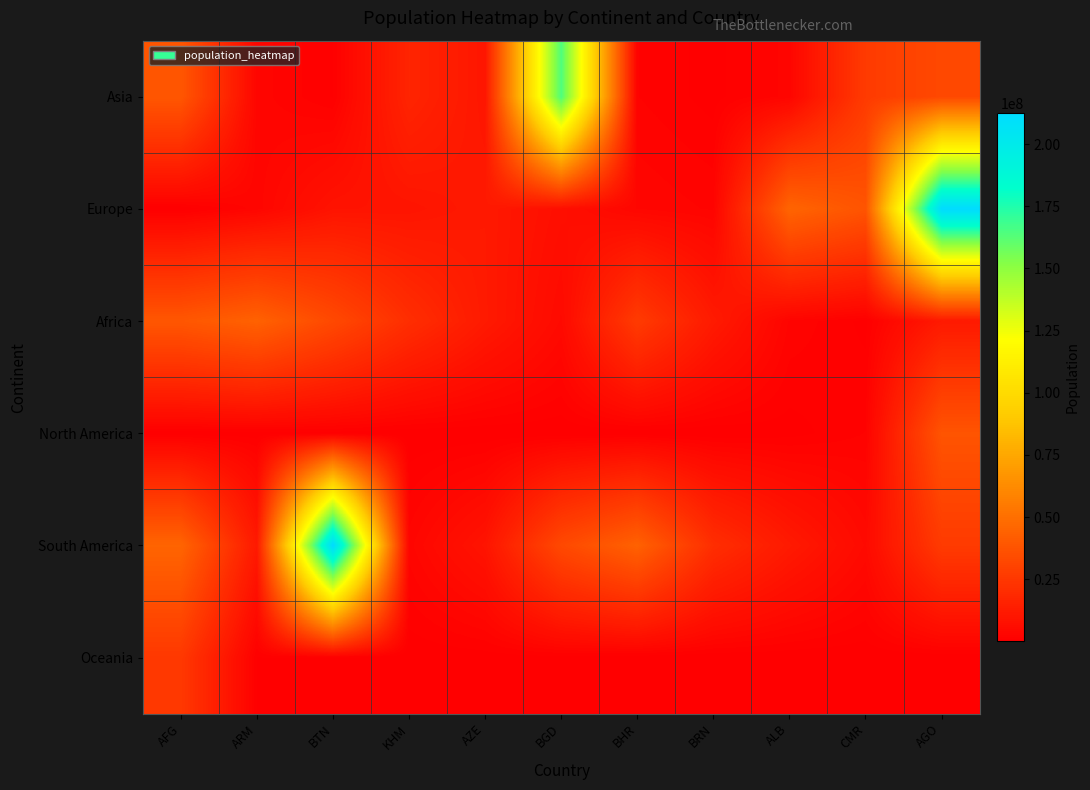

What is the smallest value displayed?

15002